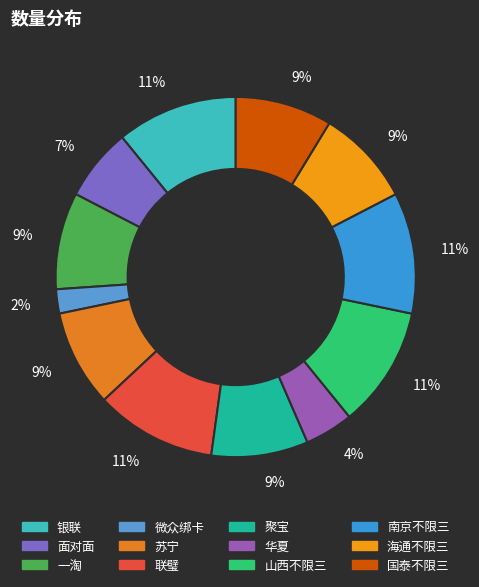

The 海通不限三 slice represents 21% of the pie. True or false?

False